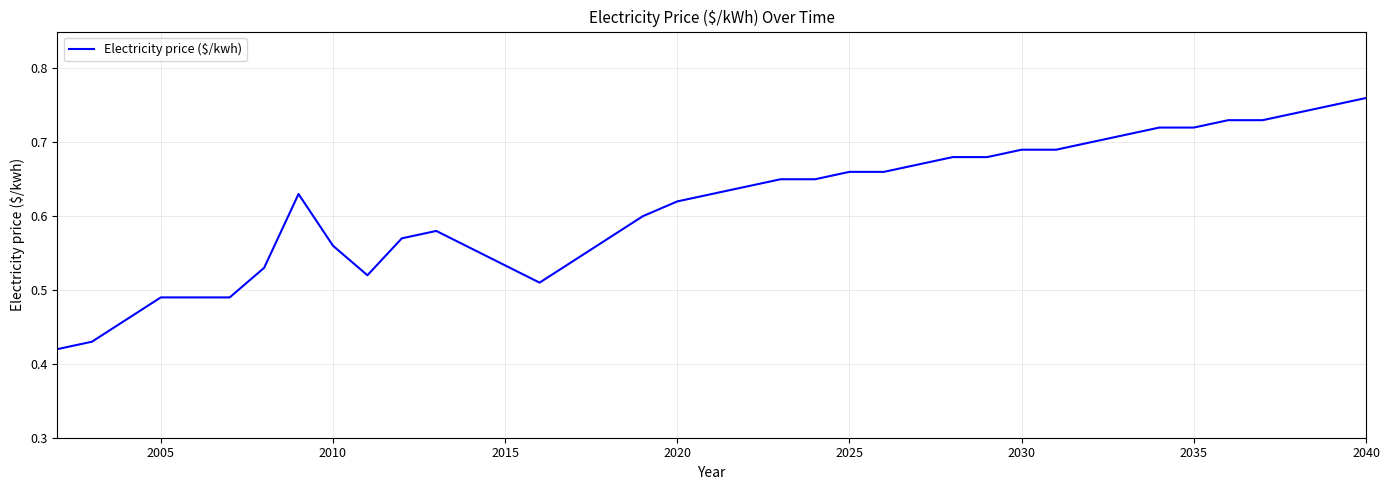

What is the difference between the maximum and minimum values?

0.3